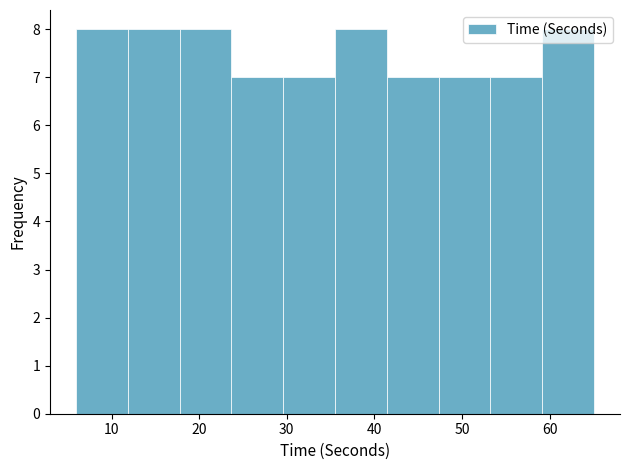

Reading left to right, list every bar in this chart as the range it spans on the x-axis followed by its height. Neither the bar edges nor the heights are printed on the chart, so give them approximately, as read against the axes.

6 to 12: 8
12 to 18: 8
18 to 24: 8
24 to 30: 7
30 to 36: 7
36 to 41: 8
41 to 47: 7
47 to 53: 7
53 to 59: 7
59 to 65: 8